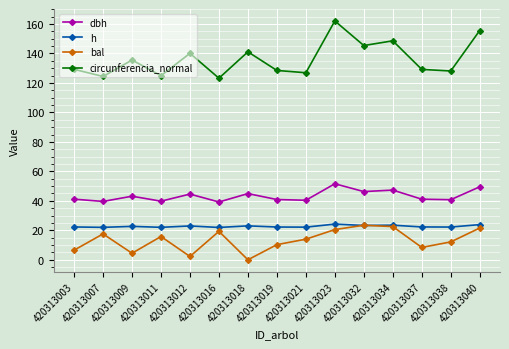

What is the approximate value of dbh at 420313012?

44.6